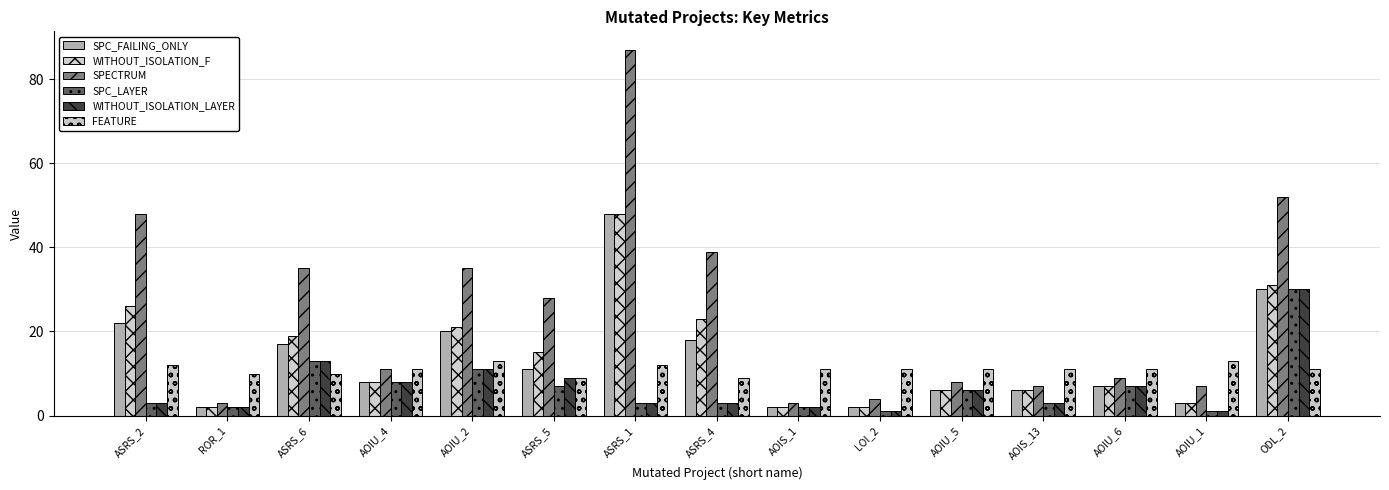

Where does the SPECTRUM series first go above 11?

ASRS_2